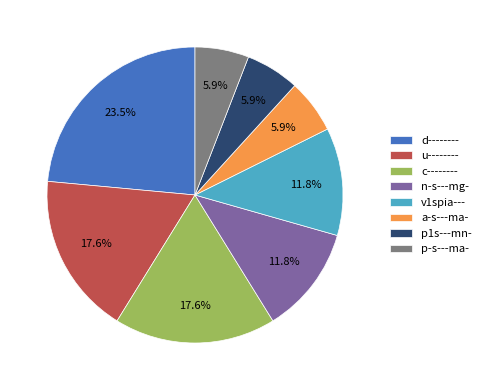

Combined, do d-------- and n-s---mg- account for over 50%?

No